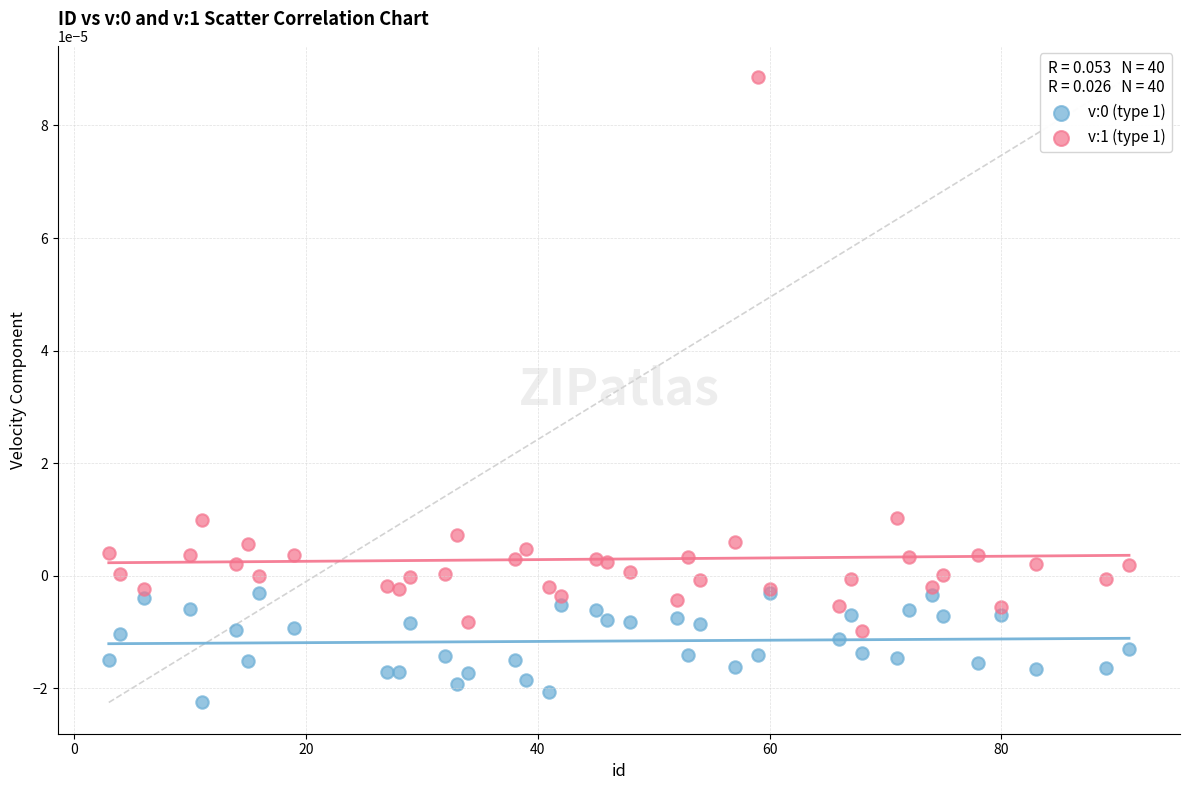

Which series reaches the maximum Y coordinate?

v:1 (type 1)